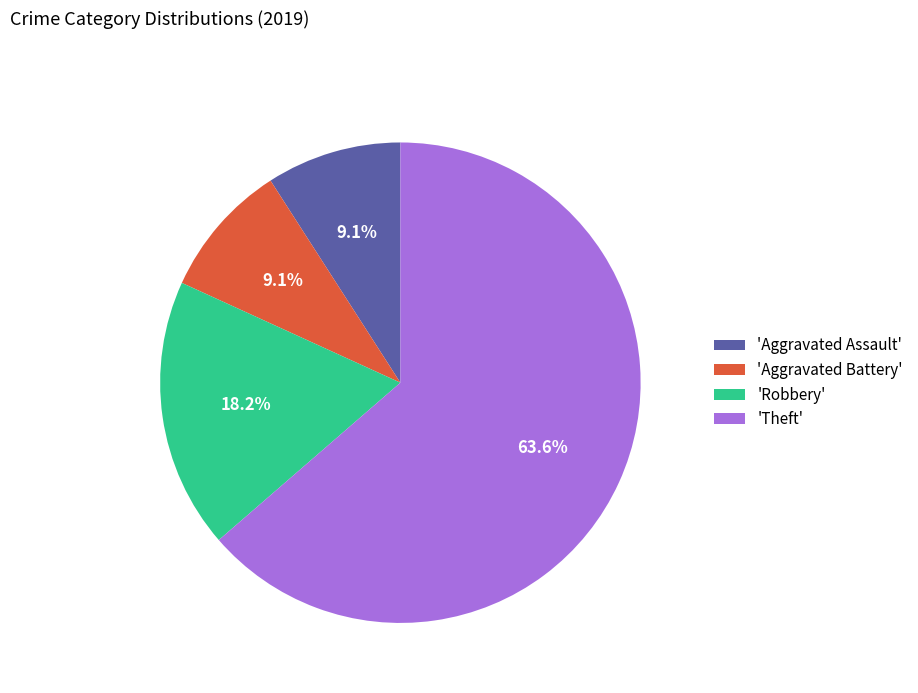

What is the largest slice in the pie chart?

'Theft'